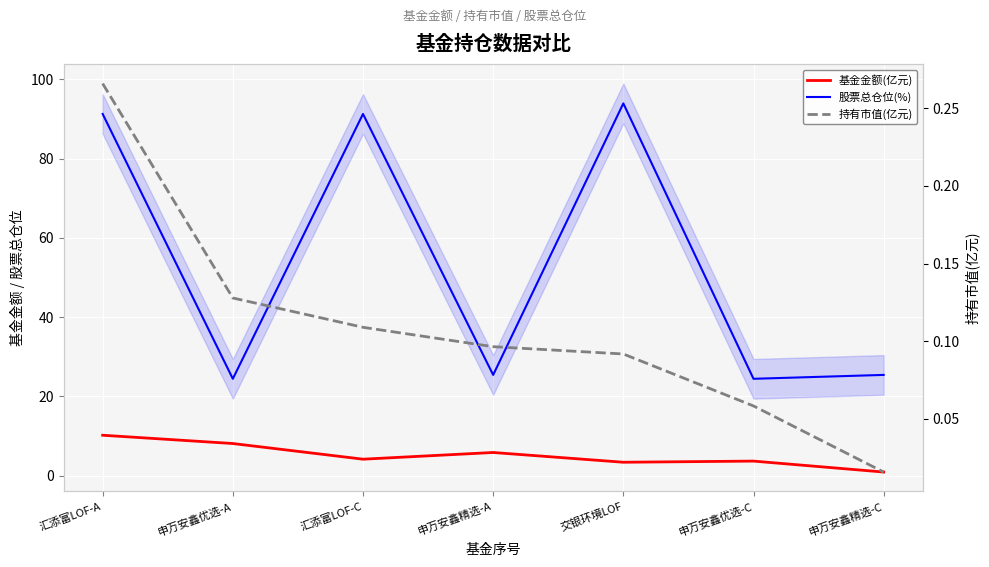

At how many categories does at least one series exceed 31?

3